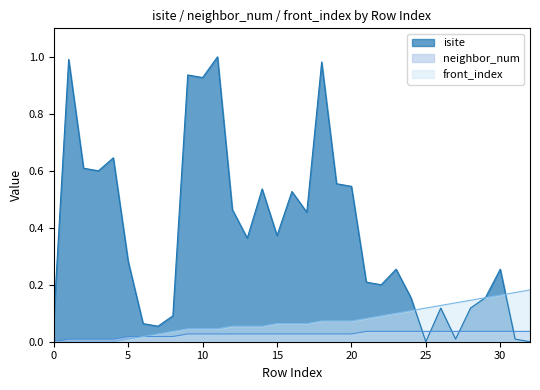

What is the sum of the front_index values at 19 and 12?

0.1